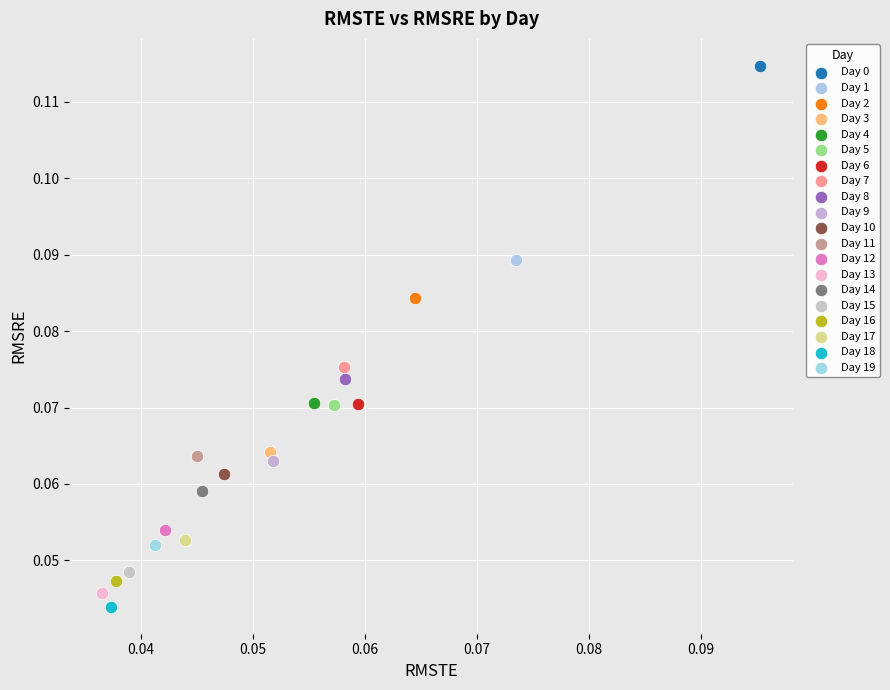

Which series reaches the minimum Y coordinate?

Day 18